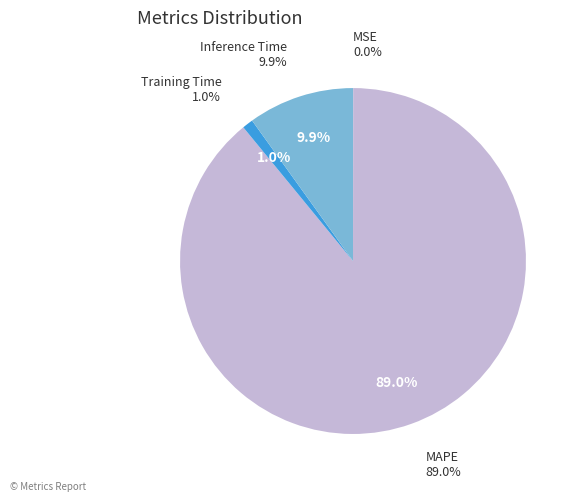

Rank the categories by value from lowest to highest.

MSE, Training Time, Inference Time, MAPE